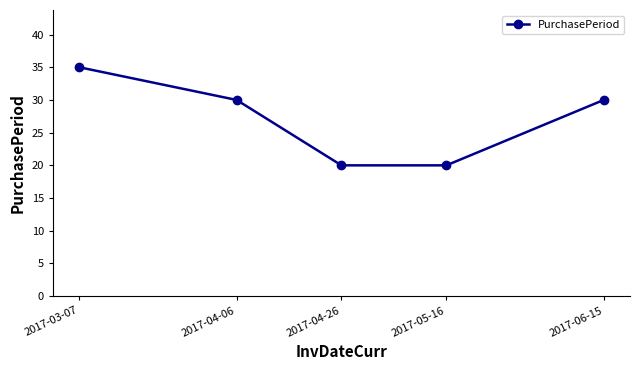

What is the smallest value displayed?

20